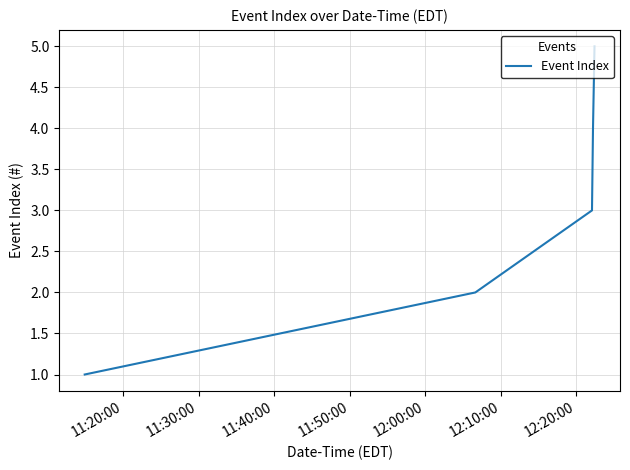

Count the values in the range 2 to 4.

3